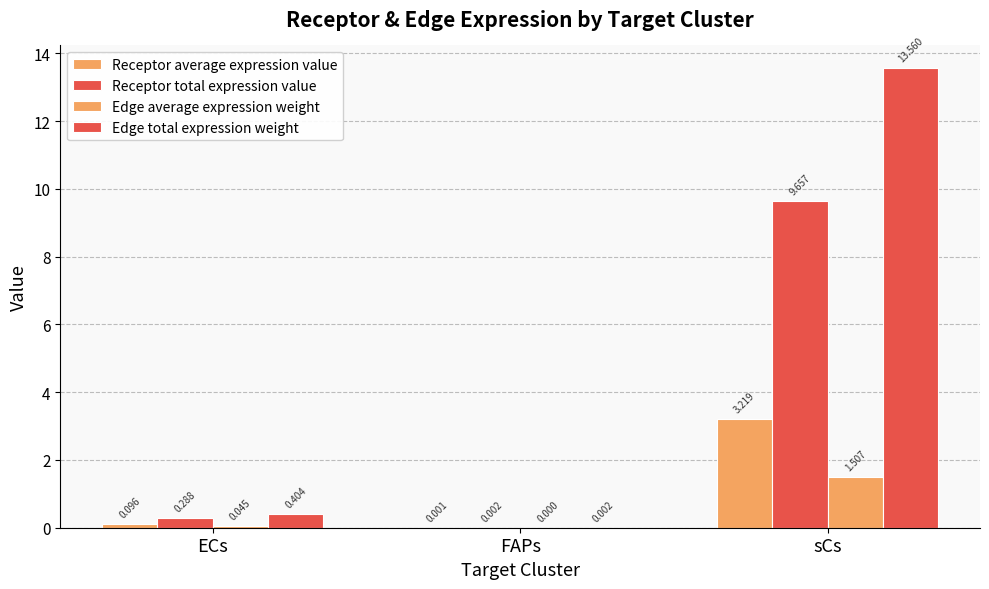

The value of Receptor average expression value at sCs is 3.2. True or false?

True